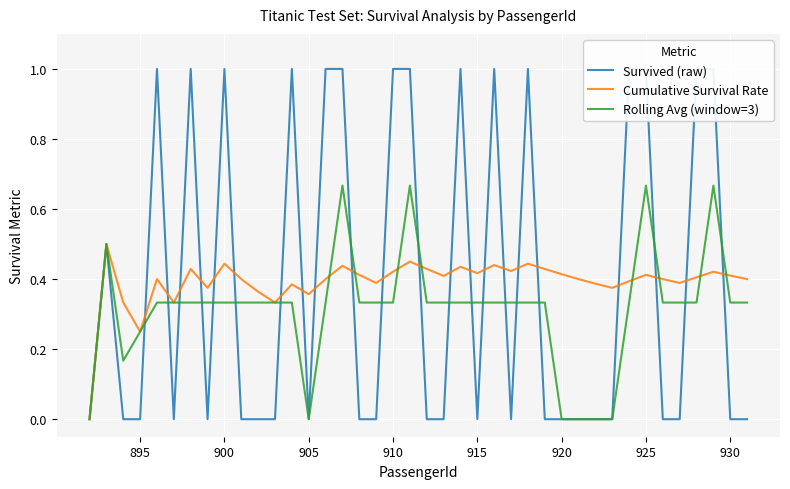

Reading left to right, extract all data points from this chart.

Survived (raw): 0.0	0.5	0.0	0.0	1.0	0.0	1.0	0.0	1.0	0.0	0.0	0.0	1.0	0.0	1.0	1.0	0.0	0.0	1.0	1.0	0.0	0.0	1.0	0.0	1.0	0.0	1.0	0.0	0.0	0.0	0.0	0.0	1.0	1.0	0.0	0.0	1.0	1.0	0.0	0.0
Cumulative Survival Rate: 0.0	0.5	0.3	0.2	0.4	0.3	0.4	0.4	0.4	0.4	0.4	0.3	0.4	0.4	0.4	0.4	0.4	0.4	0.4	0.5	0.4	0.4	0.4	0.4	0.4	0.4	0.4	0.4	0.4	0.4	0.4	0.4	0.4	0.4	0.4	0.4	0.4	0.4	0.4	0.4
Rolling Avg (window=3): 0.0	0.5	0.2	0.2	0.3	0.3	0.3	0.3	0.3	0.3	0.3	0.3	0.3	0.0	0.3	0.7	0.3	0.3	0.3	0.7	0.3	0.3	0.3	0.3	0.3	0.3	0.3	0.3	0.0	0.0	0.0	0.0	0.3	0.7	0.3	0.3	0.3	0.7	0.3	0.3